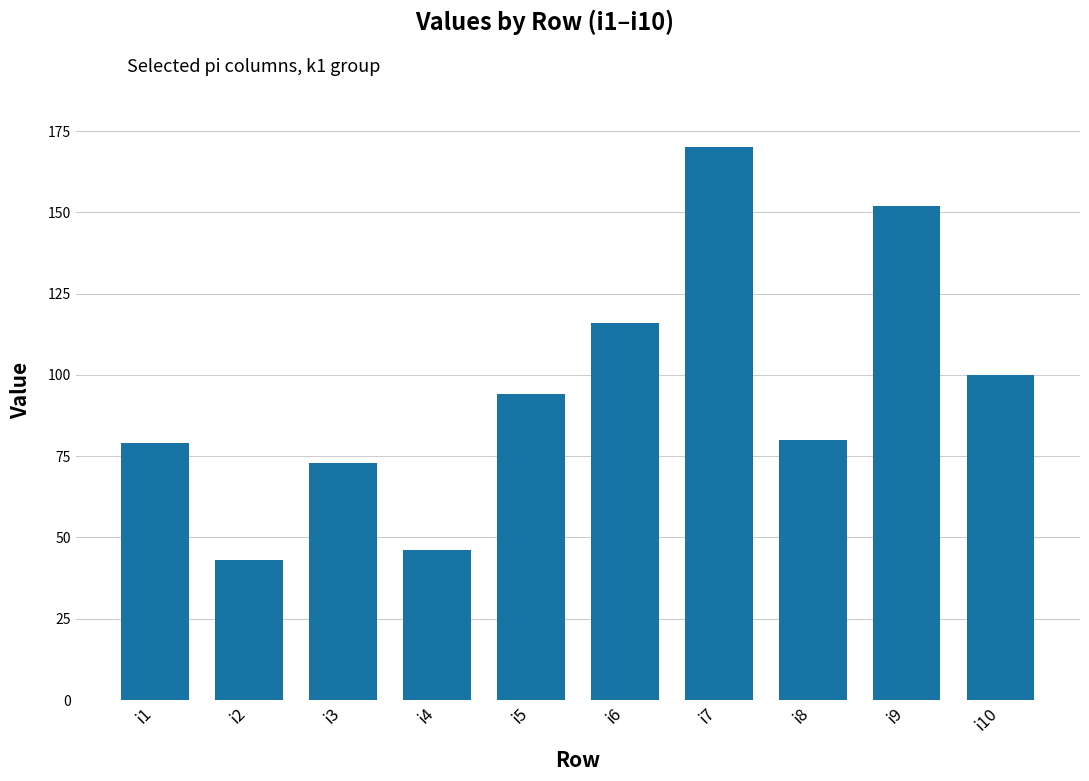

True or false: the data shows 94 at i5.

True